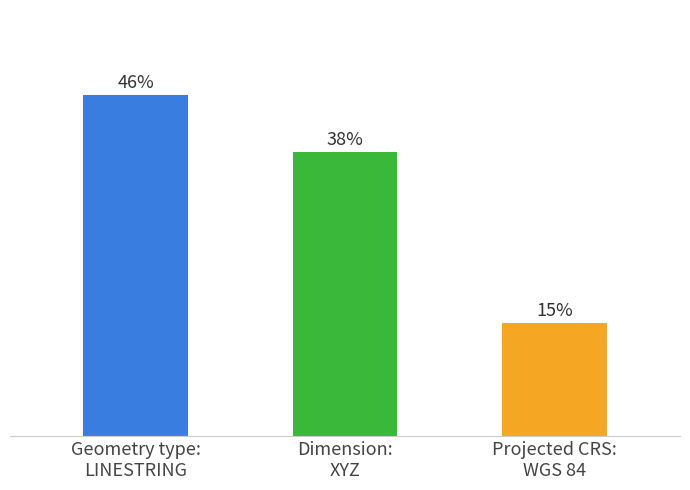

Which category has the lowest value across all series?

Projected CRS:
WGS 84